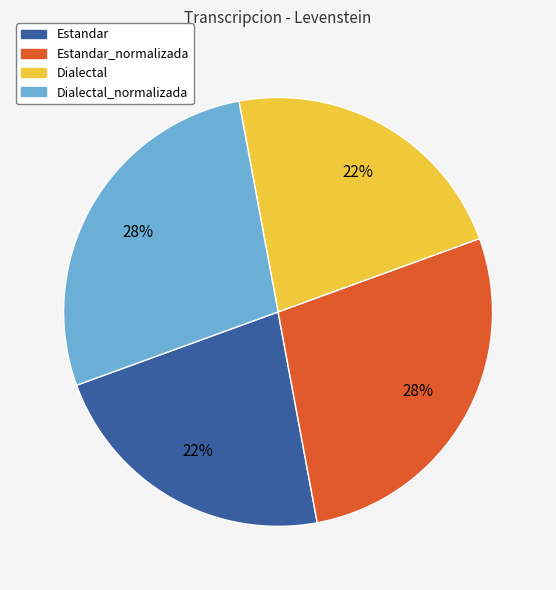

Count the number of slices in the pie.

4